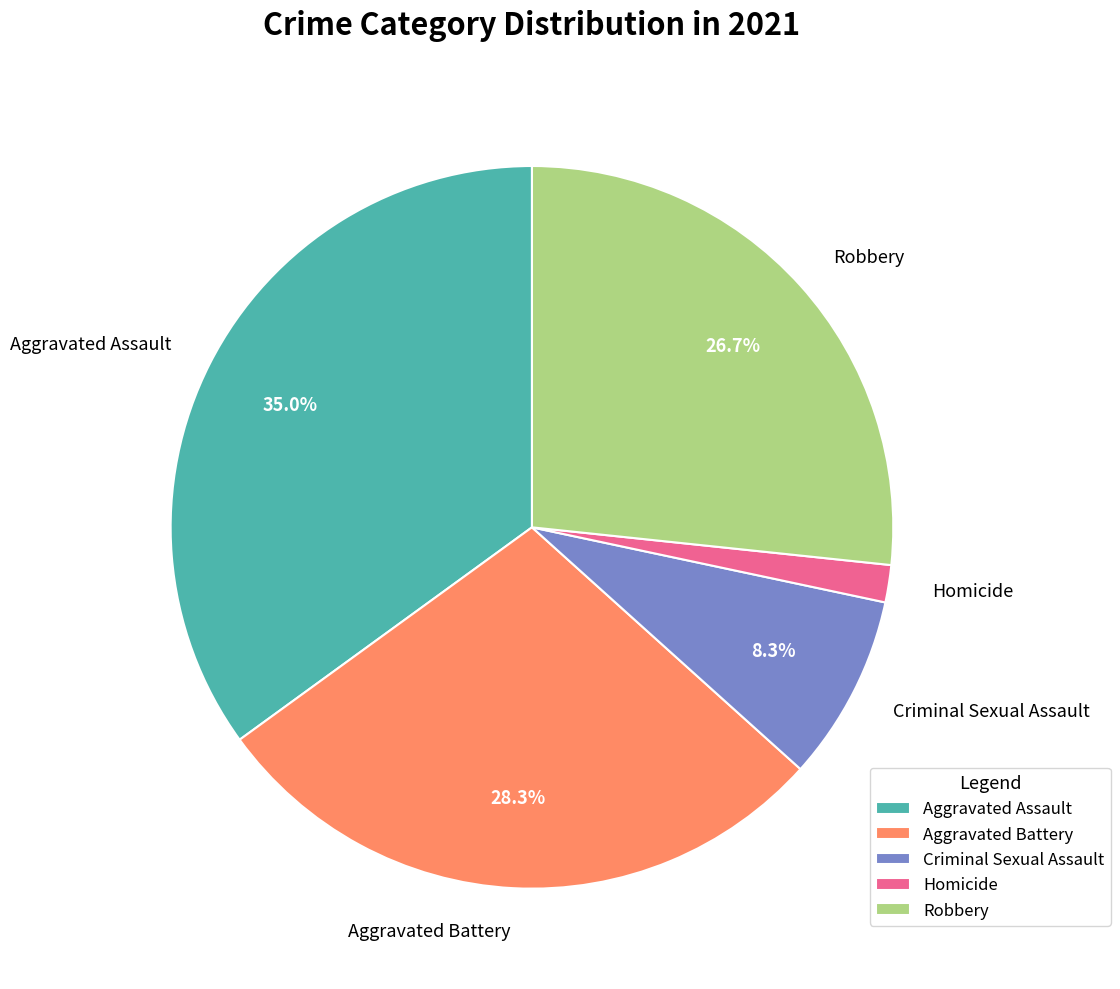

What percentage is the Aggravated Battery slice, to the nearest percent?

28%